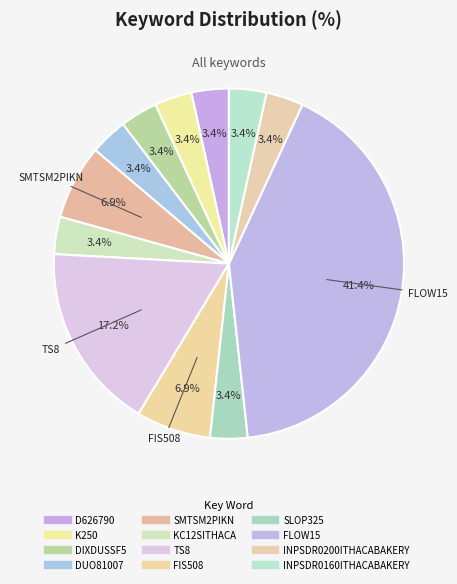

How many slices are in this pie chart?

12